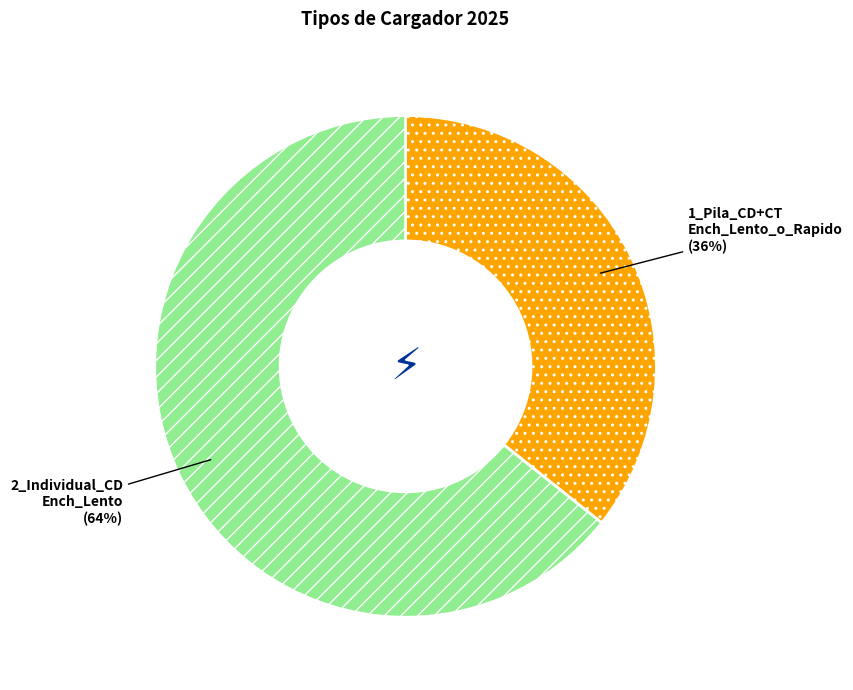

Is there a majority slice in this chart?

Yes